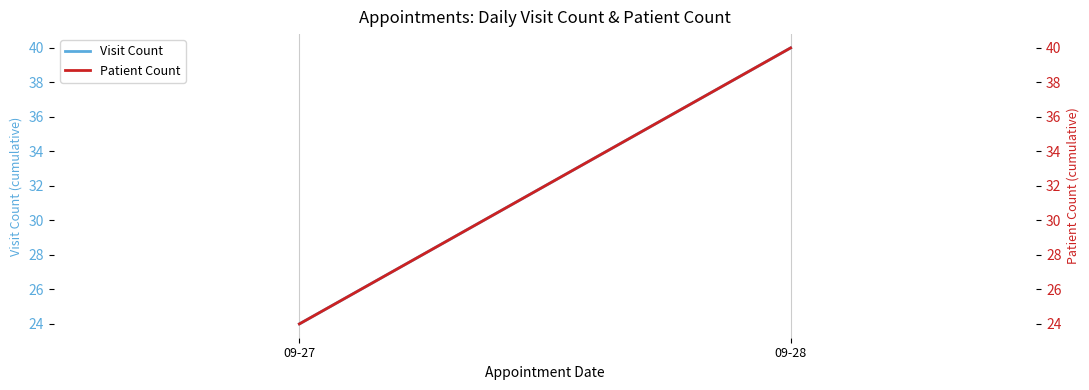

Between 09-27 and 09-28, which is larger?

09-28